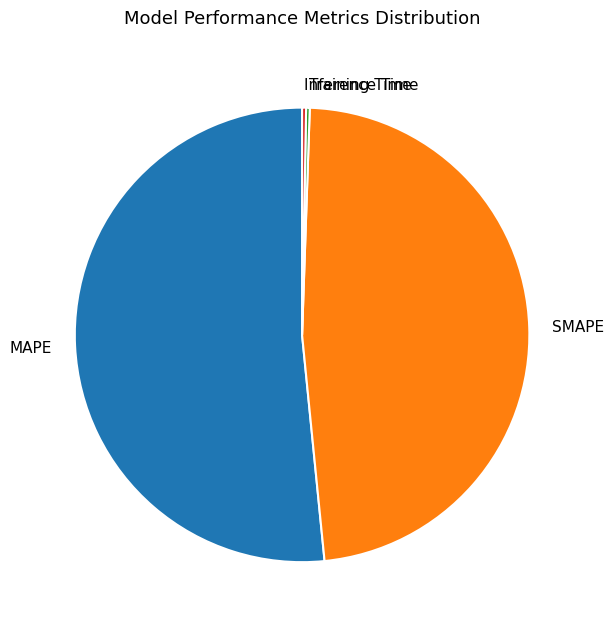

The SMAPE slice represents 48% of the pie. True or false?

True